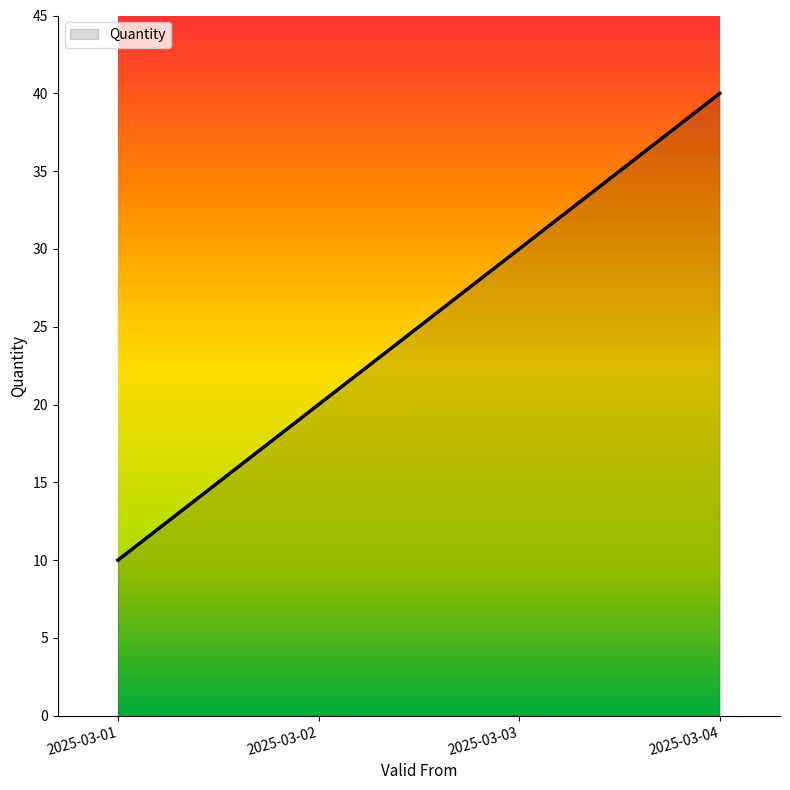

Rank the categories by value from highest to lowest.

2025-03-04, 2025-03-03, 2025-03-02, 2025-03-01